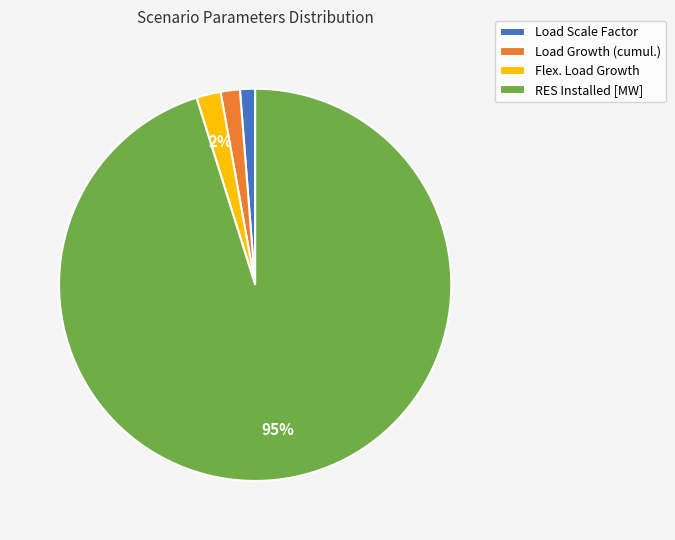

To the nearest percent, what is the difference between the largest and smallest slice percentages?

94%